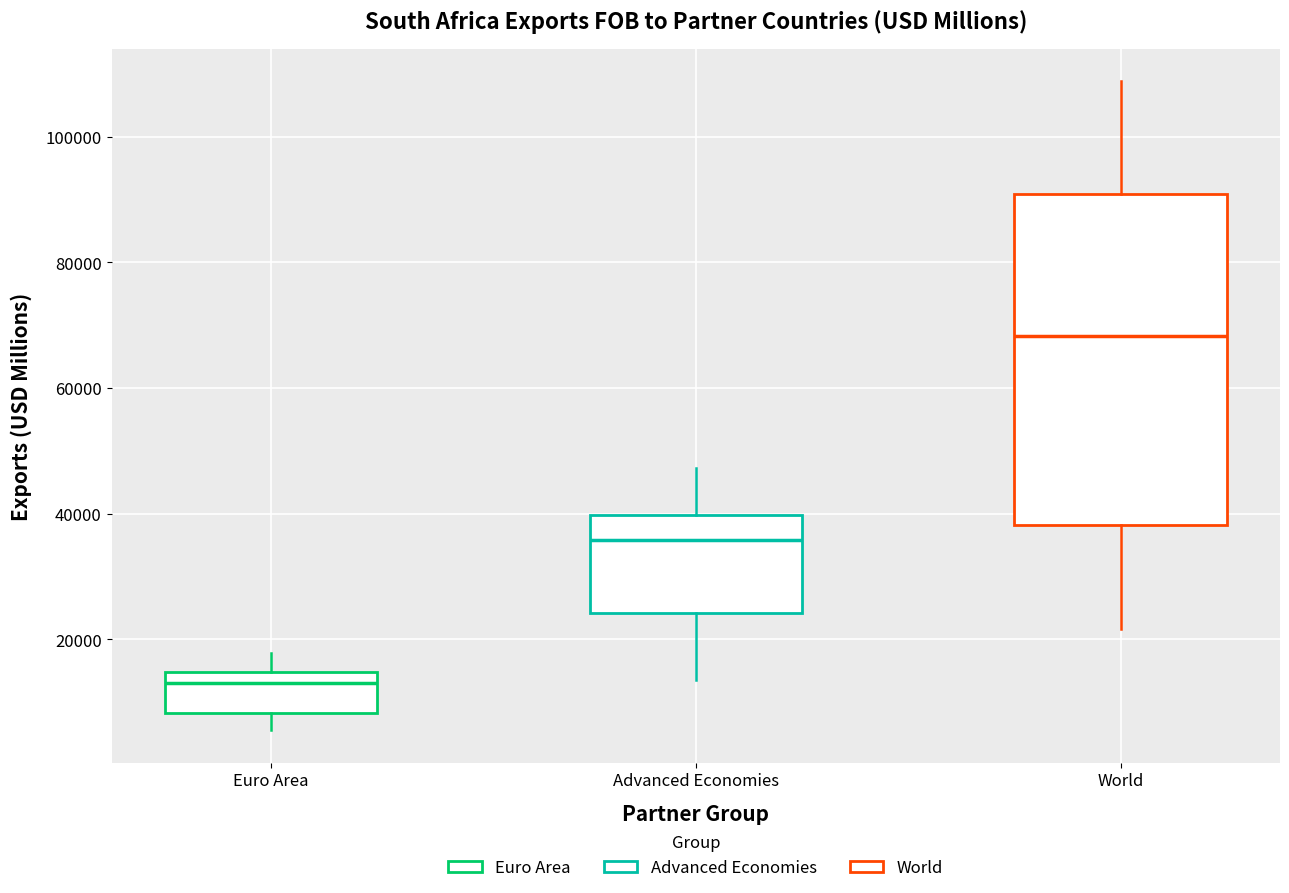

Reading left to right, transcribe this box plot: for each box, give where its median line is, the range the box spans, and where its two whiskers end, as read against the y-axis. The values are not printed on the chart, so give them approximately, as read against the axis.

Euro Area: median 14000 (just below the box's upper edge), box 8000 to 14000, whiskers 6000 to 18000
Advanced Economies: median 36000, box 24000 to 40000, whiskers 14000 to 48000
World: median 68000, box 38000 to 90000, whiskers 22000 to 108000